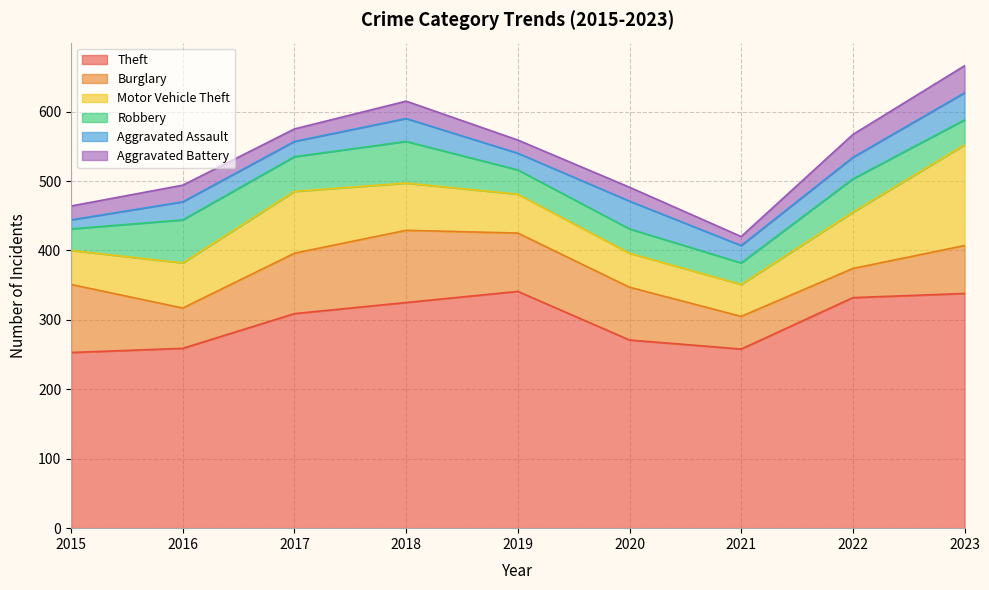

Reading left to right, list all the values displayed in this chart.

Theft: 2015=253	2016=259	2017=309	2018=325	2019=341	2020=271	2021=258	2022=332	2023=338
Burglary: 2015=98	2016=58	2017=87	2018=104	2019=84	2020=76	2021=47	2022=42	2023=69
Motor Vehicle Theft: 2015=49	2016=65	2017=89	2018=68	2019=56	2020=49	2021=46	2022=81	2023=145
Robbery: 2015=31	2016=62	2017=50	2018=60	2019=35	2020=35	2021=31	2022=48	2023=36
Aggravated Assault: 2015=13	2016=26	2017=22	2018=33	2019=24	2020=40	2021=25	2022=31	2023=39
Aggravated Battery: 2015=20	2016=24	2017=18	2018=25	2019=19	2020=20	2021=13	2022=33	2023=39